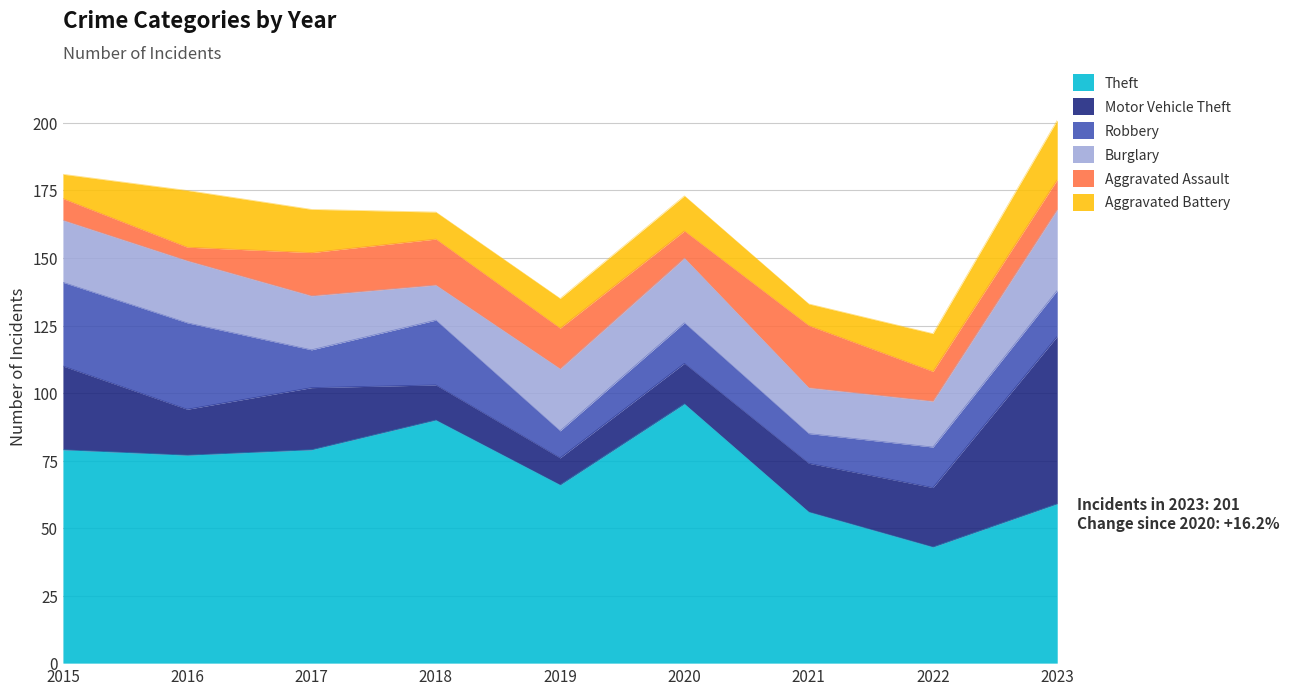

Reading left to right, transcribe all the data shown in this chart.

Theft: 79	77	79	90	66	96	56	43	59
Motor Vehicle Theft: 31	17	23	13	10	15	18	22	62
Robbery: 31	32	14	24	10	15	11	15	17
Burglary: 23	23	20	13	23	24	17	17	30
Aggravated Assault: 8	5	16	17	15	10	23	11	11
Aggravated Battery: 9	21	16	10	11	13	8	14	22